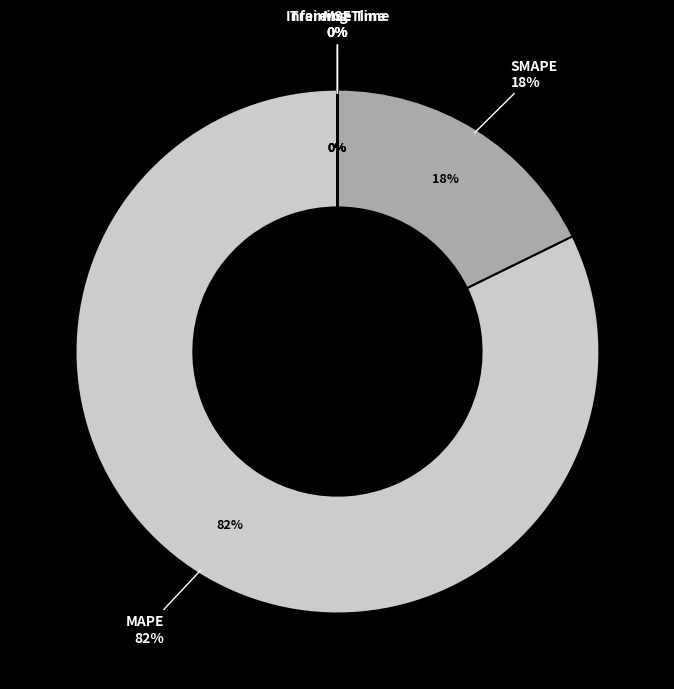

To the nearest percent, what is the difference between the largest and smallest slice percentages?

82%